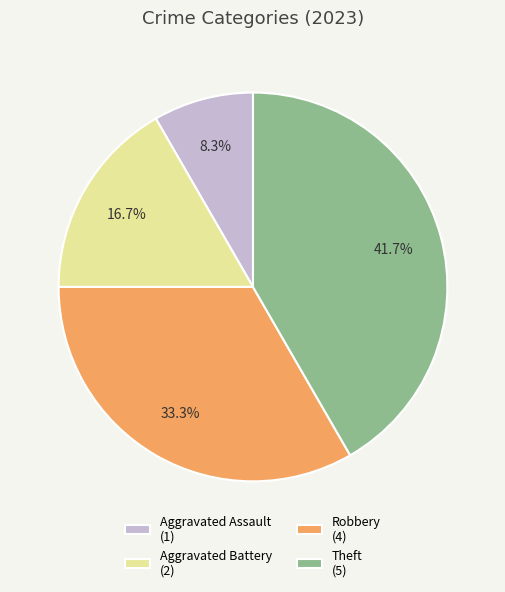

What is the total percentage of Robbery (4) and Theft (5)?

75.0%